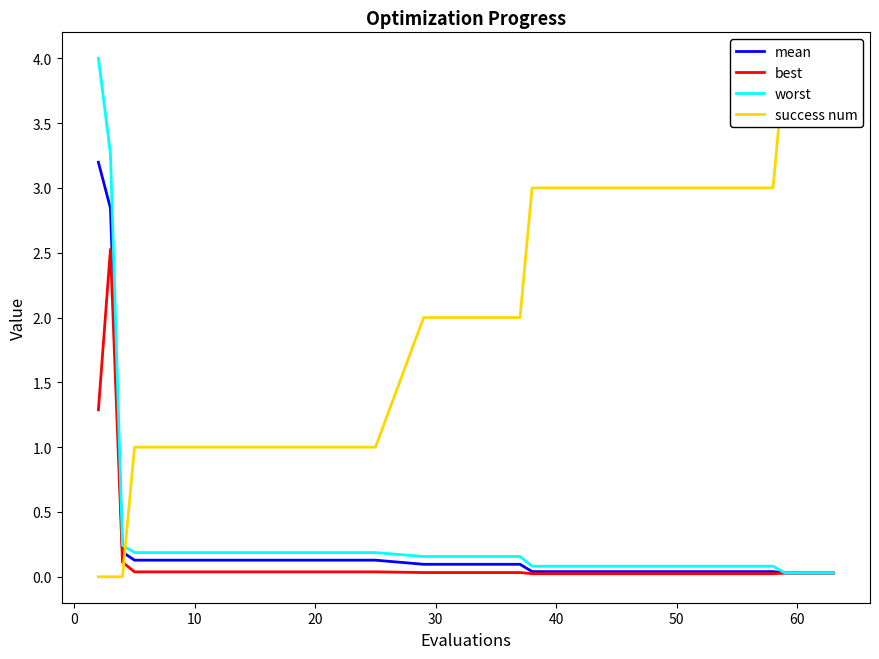

How many distinct data groups are displayed?

4